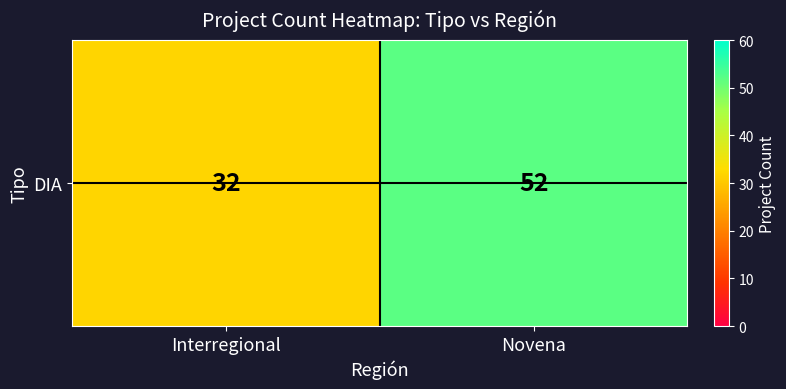

What is the difference between the values at Novena and Interregional?

20